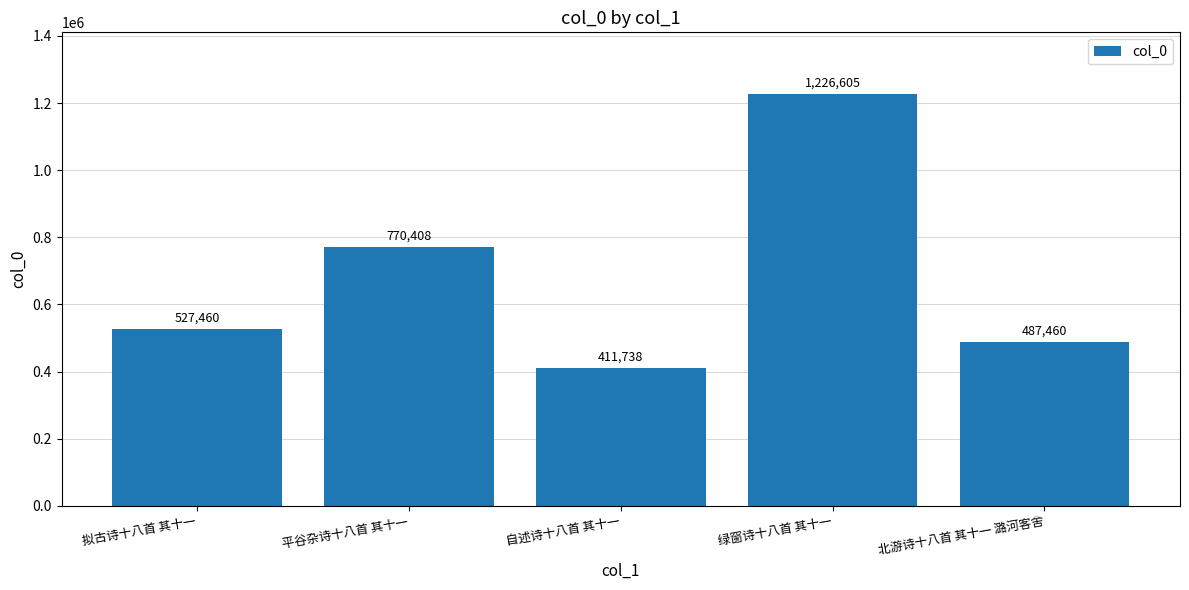

Rank the categories by value from highest to lowest.

绿窗诗十八首 其十一, 平谷杂诗十八首 其十一, 拟古诗十八首 其十一, 北游诗十八首 其十一 潞河客舍, 自述诗十八首 其十一